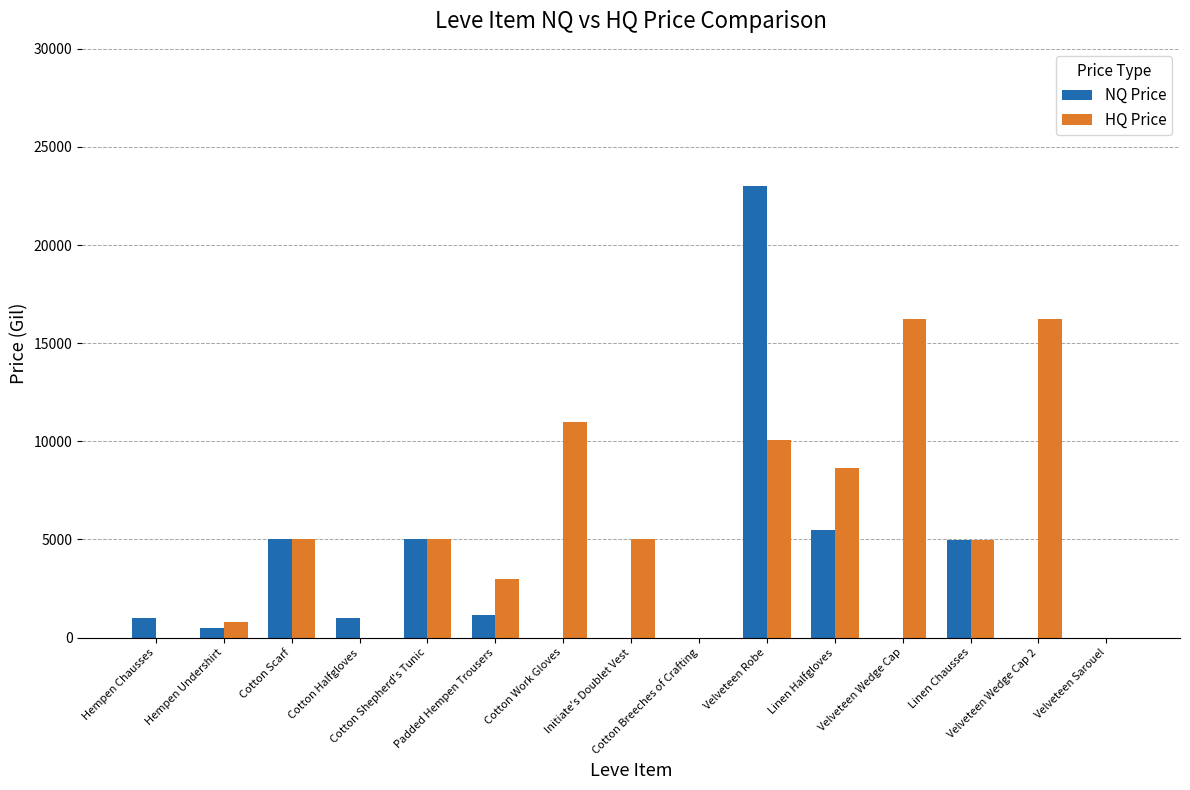

Which series has the largest total across all categories?

HQ Price